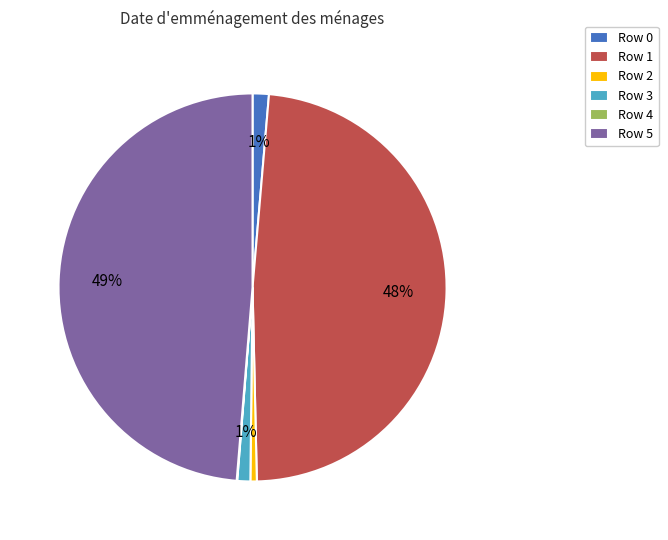

Do Row 1 and Row 5 together represent more than half of the pie?

Yes